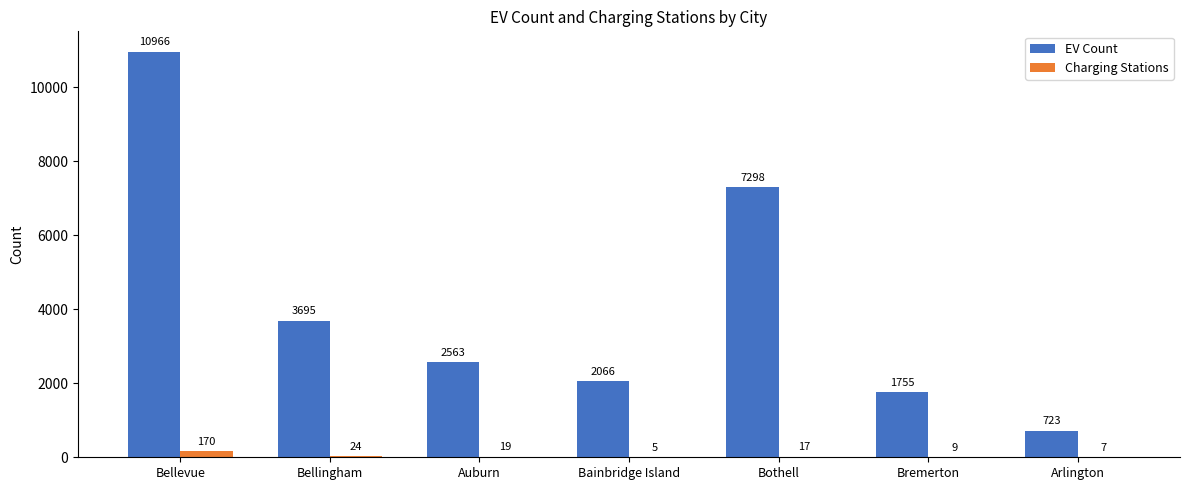

Which label corresponds to the largest value in the chart?

Bellevue